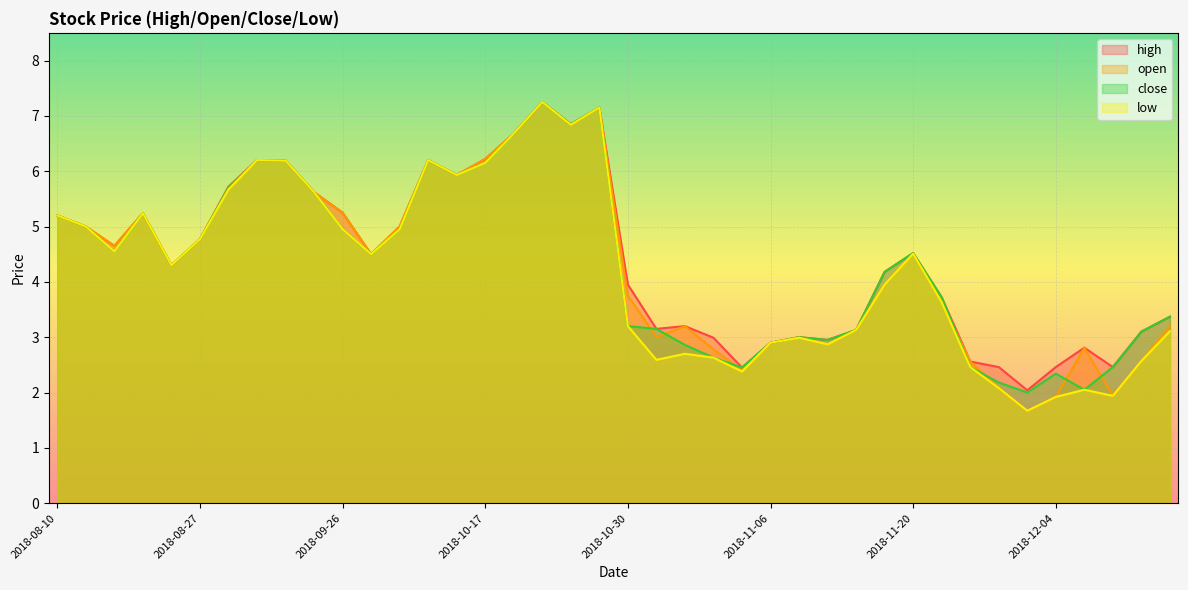

What is the minimum value shown in the chart?

1.7